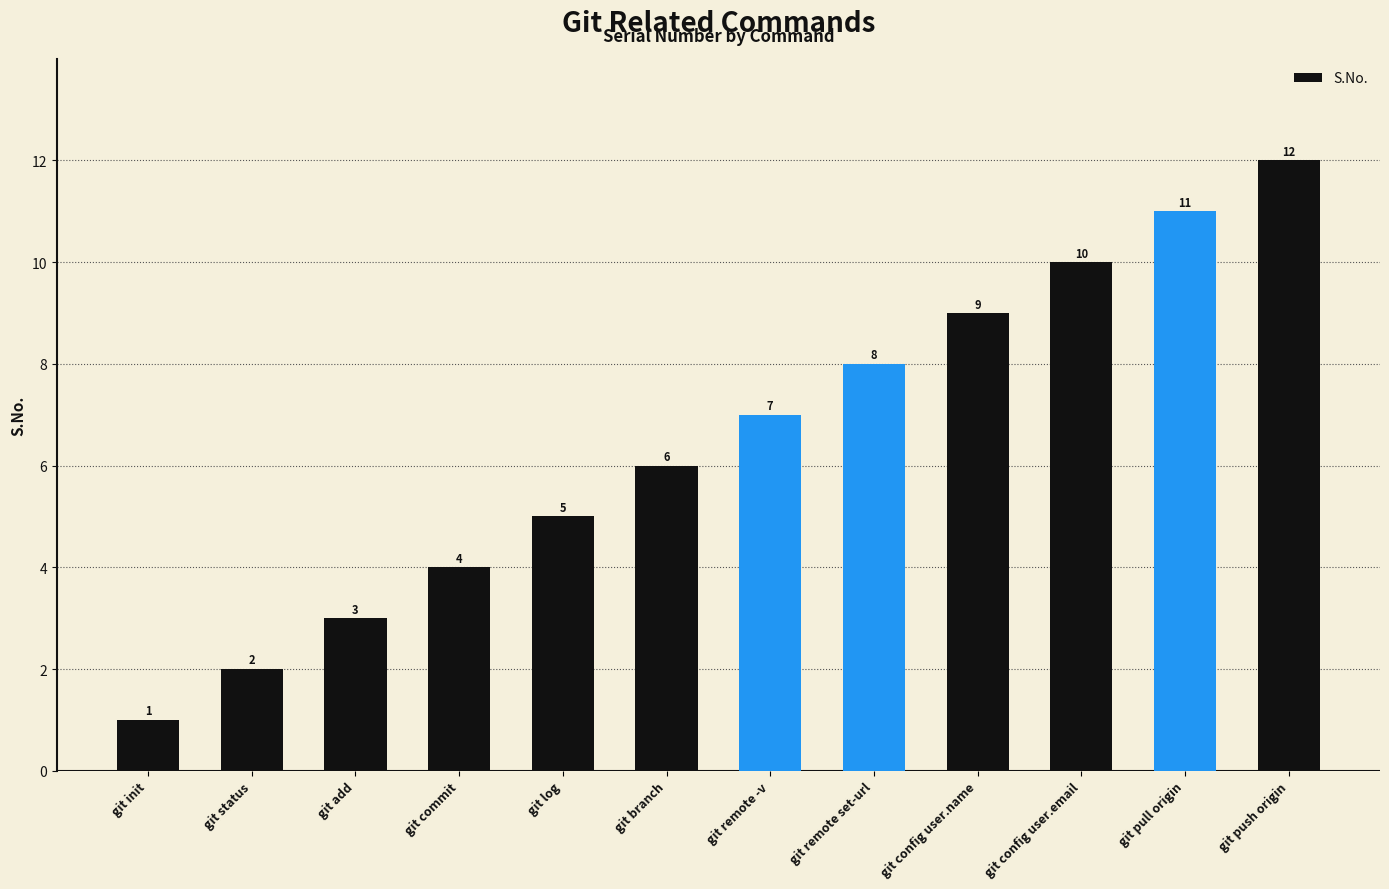

Read the value at git remote set-url, to the nearest 10.

10